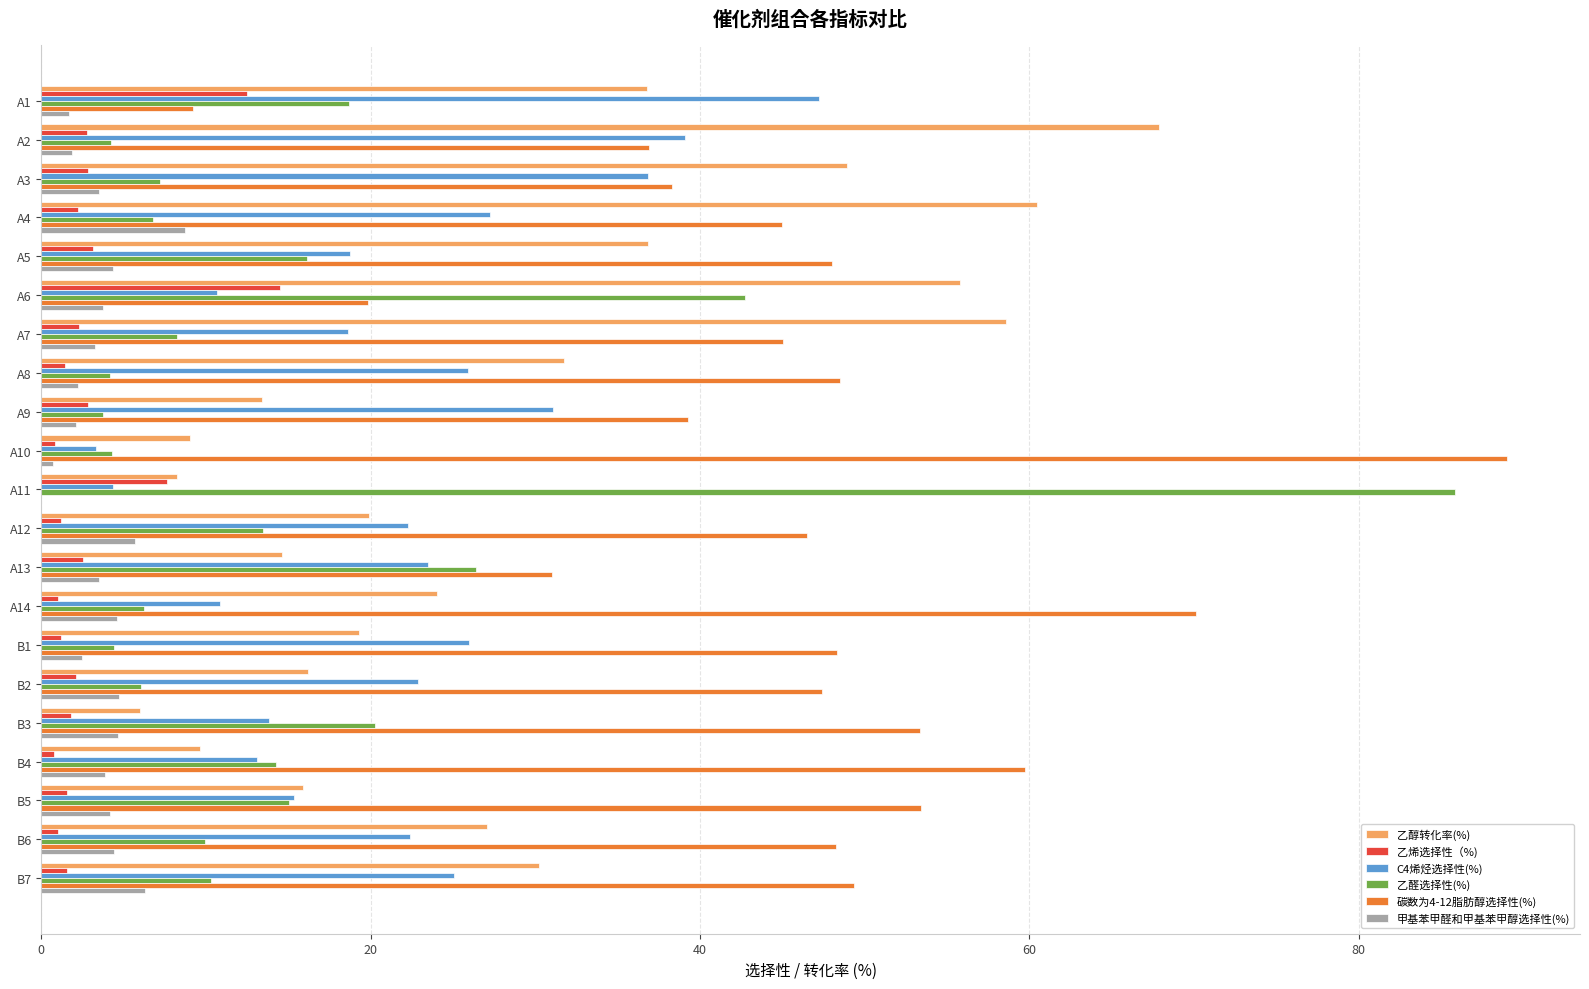

What is the average value of the 乙醛选择性(%) series?

15.6